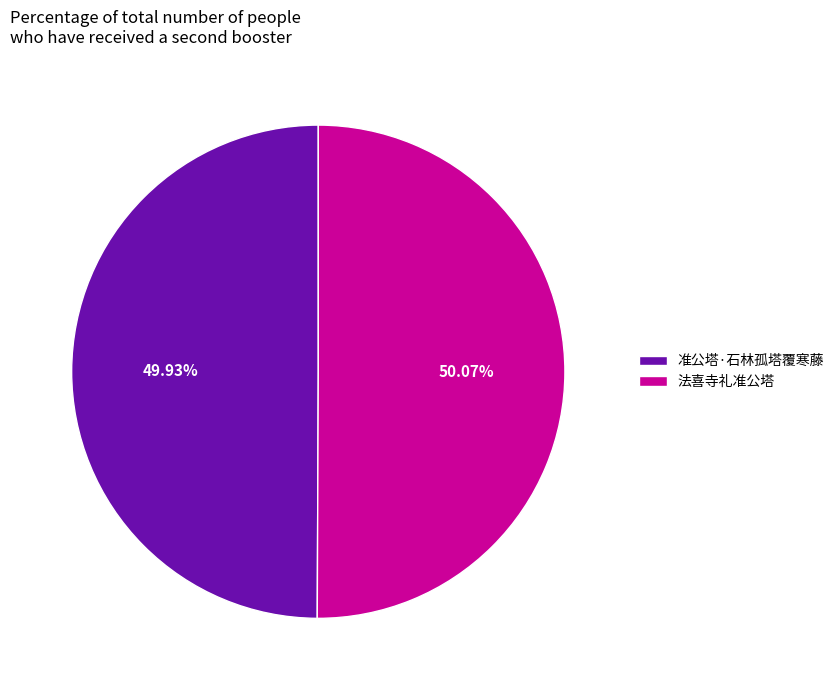

How many slices are in this pie chart?

2